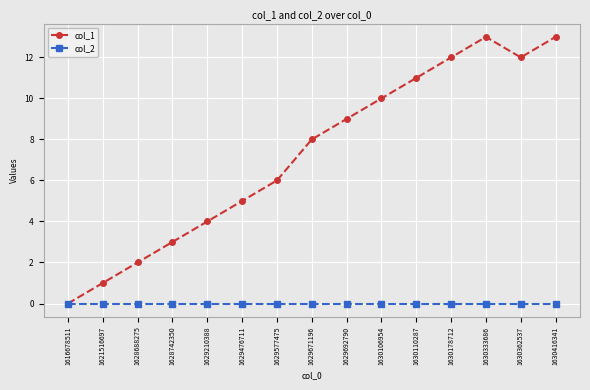

Which series has the widest spread of values?

col_1